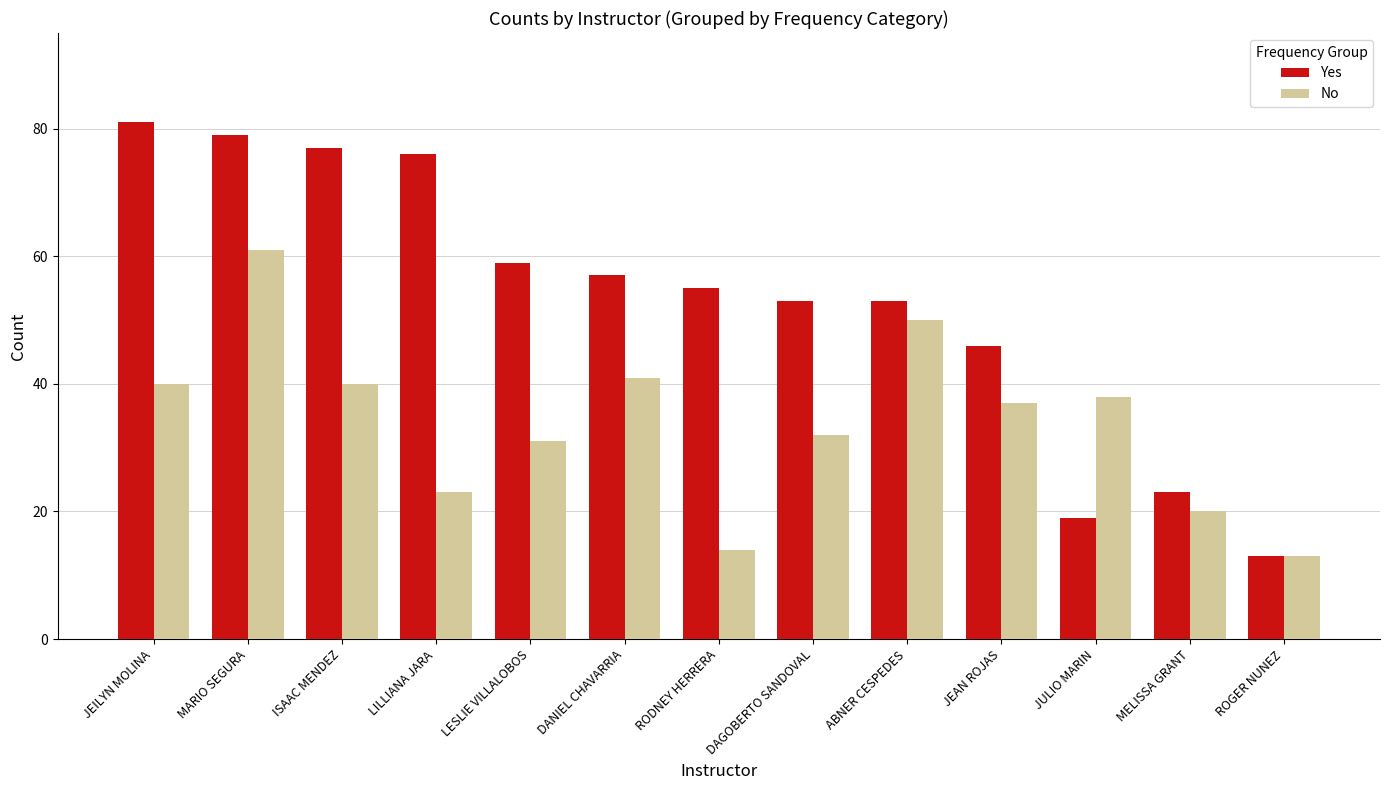

Which category has the lowest value in the No series?

ROGER NUNEZ